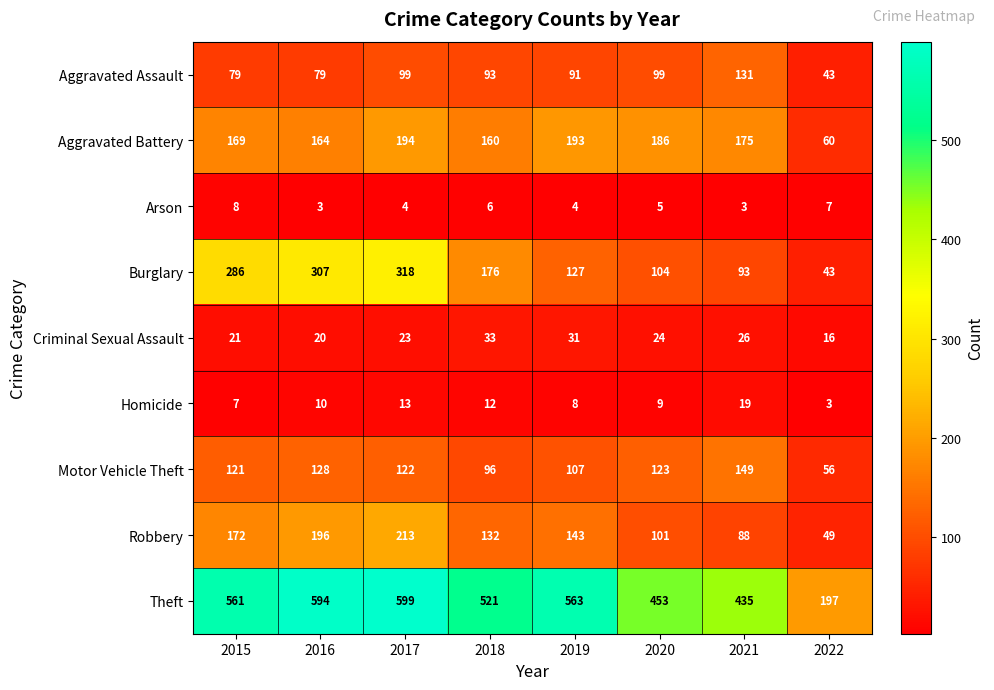

At how many categories does at least one series exceed 140?

8